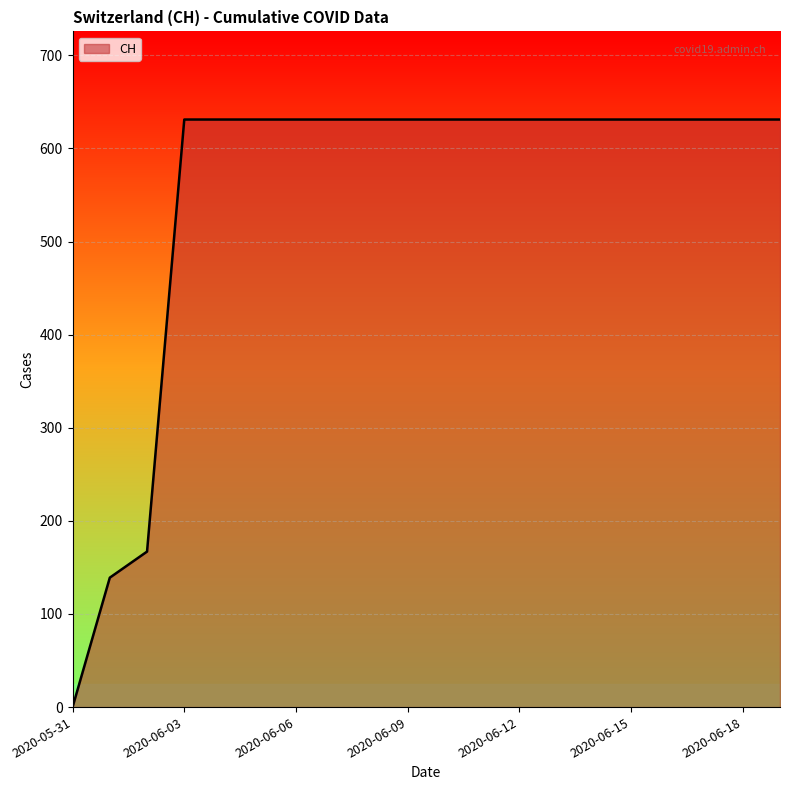

What is the difference between the maximum and minimum values?

631